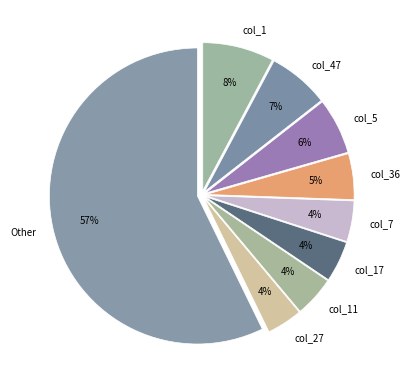

Between col_1 and col_17, which is larger?

col_1